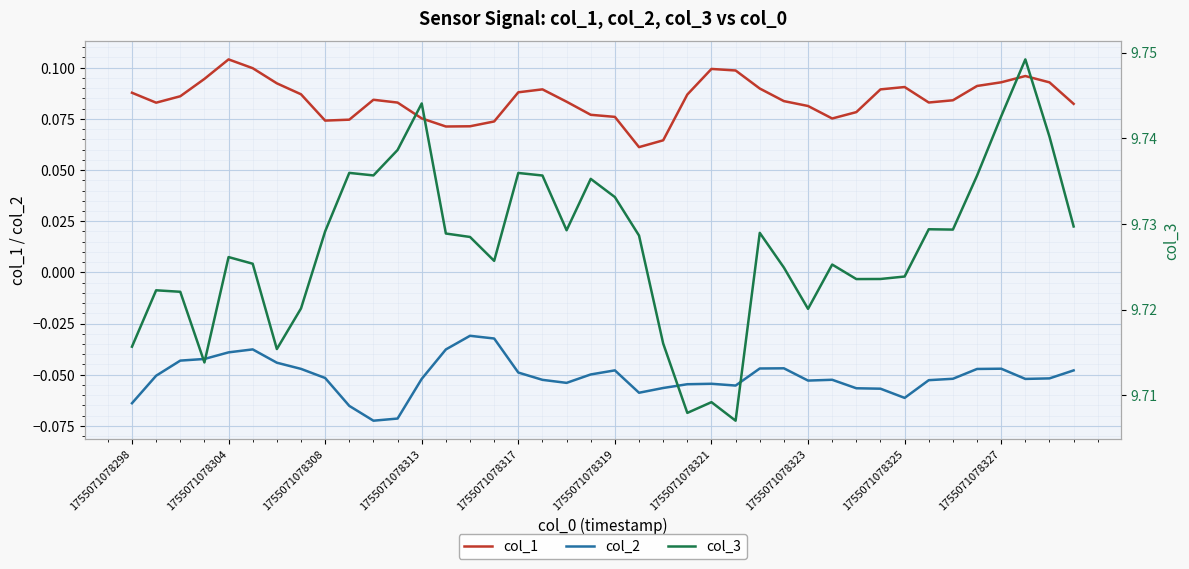

True or false: col_2 and col_1 cross at least once.

False